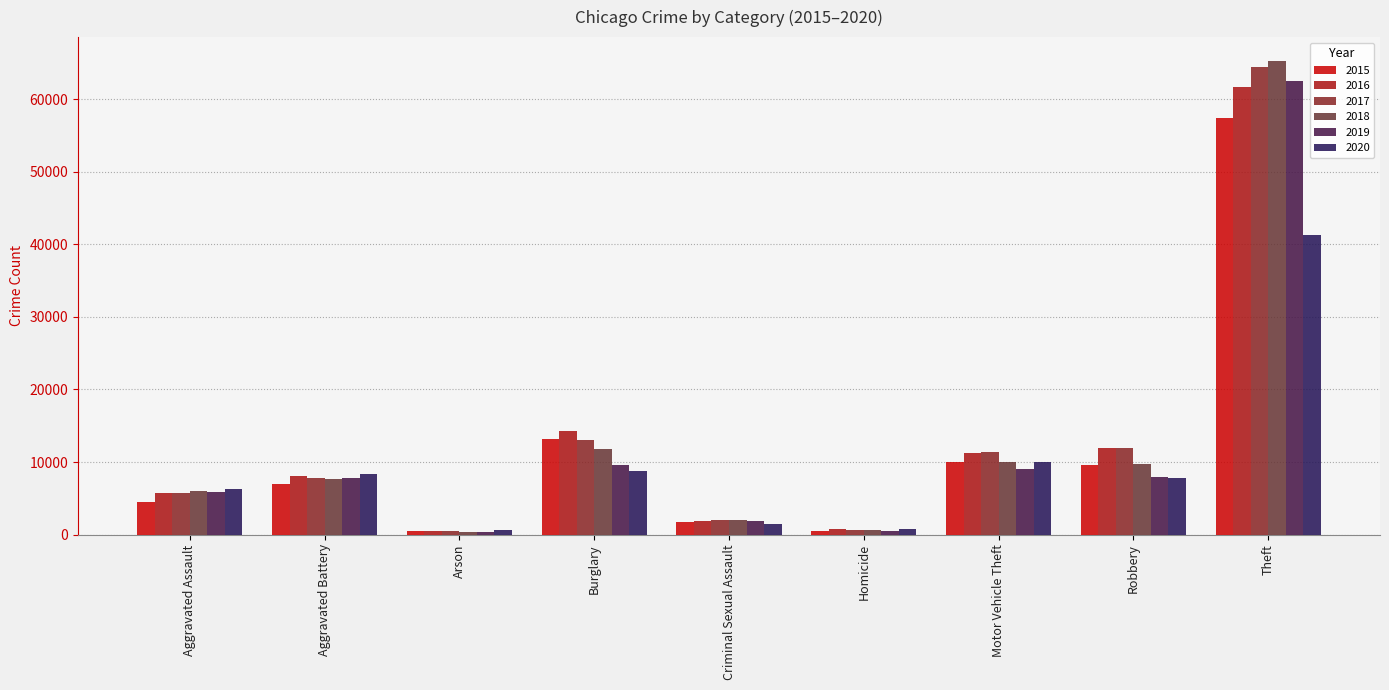

Which series has the largest total across all categories?

2017